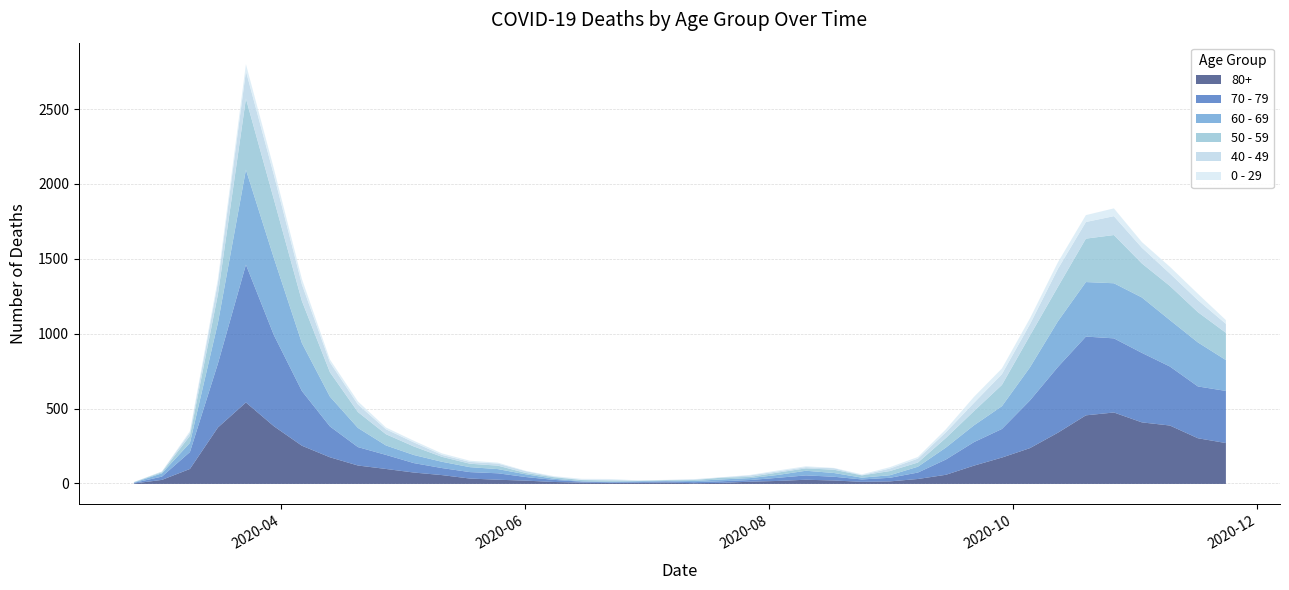

At which category does the chart reach its peak across all series?

2020-03-23